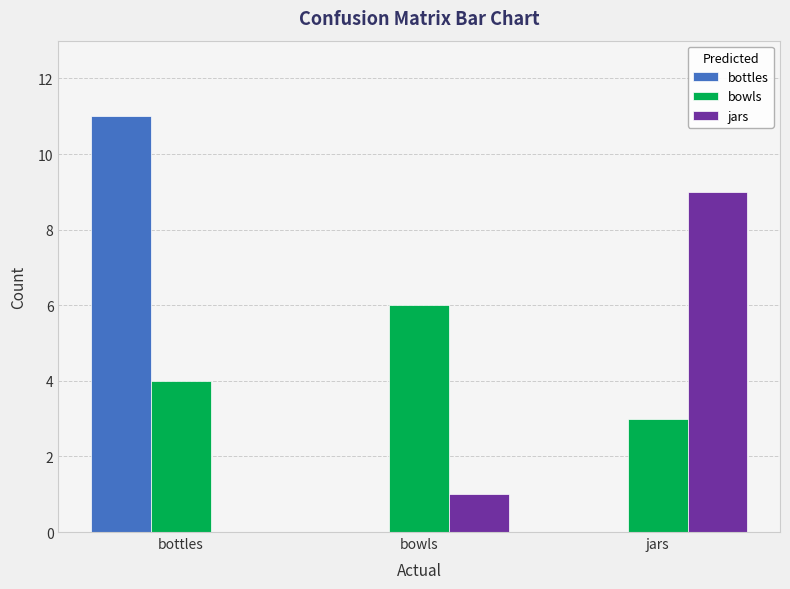

At which label is bowls closest to 4?

bottles